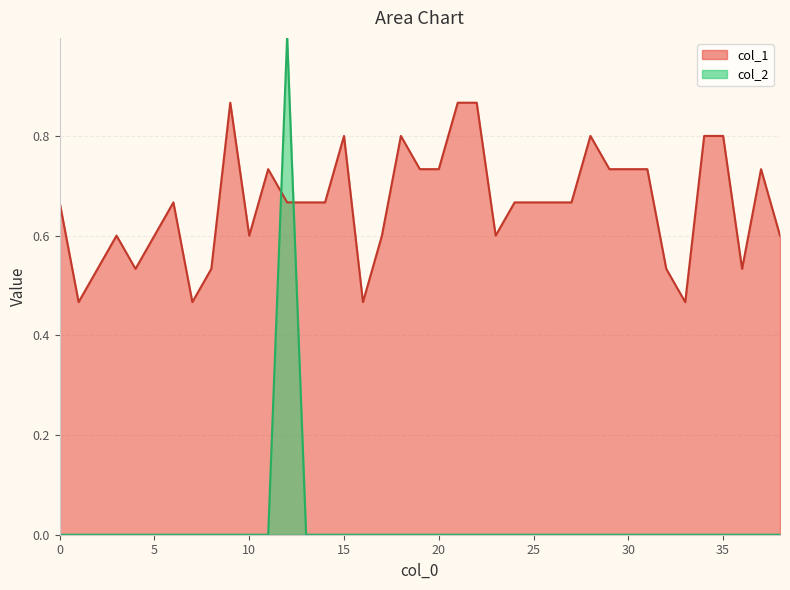

Is it true that col_1 equals 0.6 at 23?

True